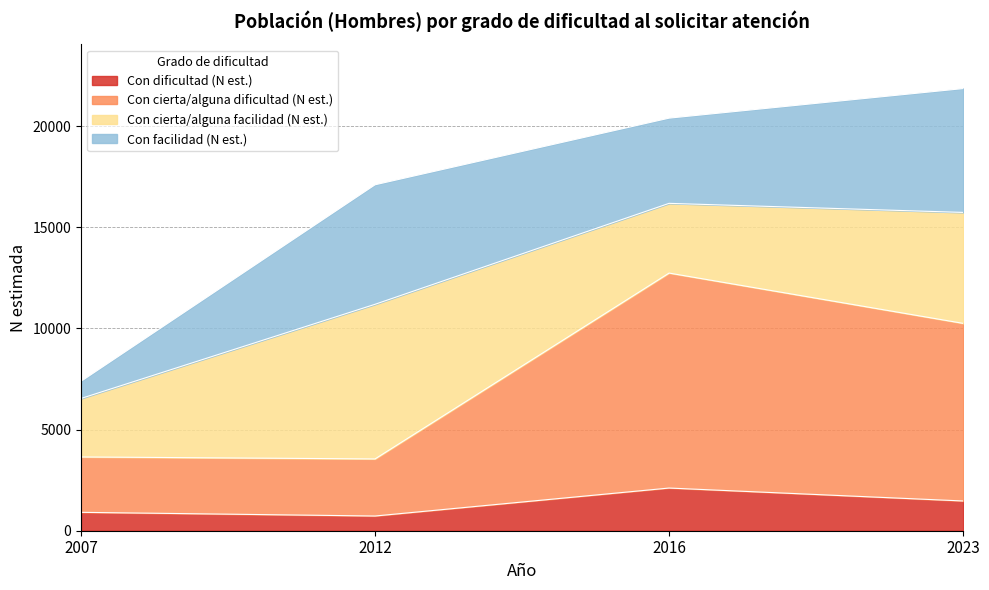

The Con dificultad (N est.) series shows 1128 at 2016. True or false?

False